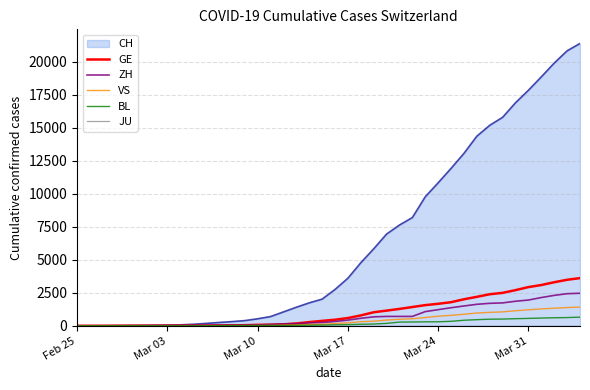

What is the maximum value for BL?

656